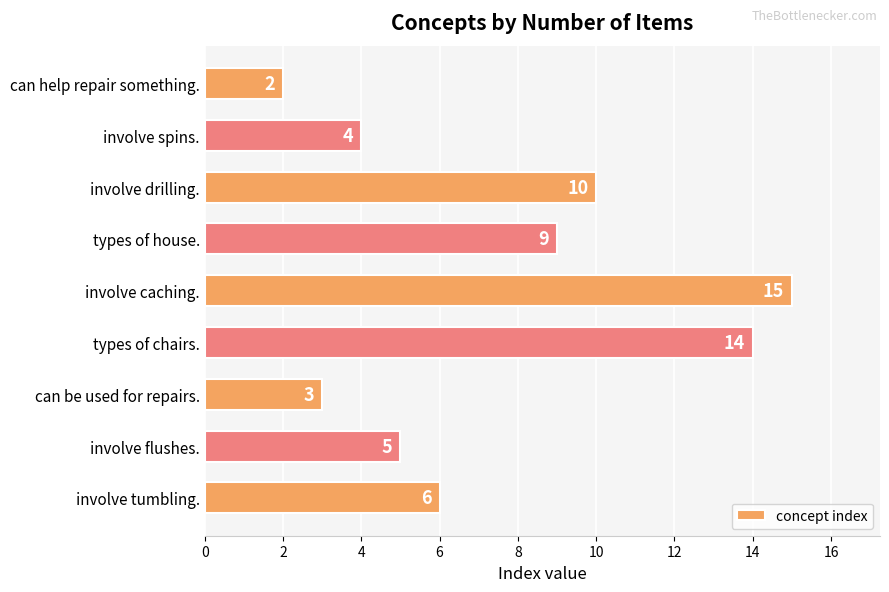

Approximately how many times larger is the value at types of house. compared to involve spins.?

2.2